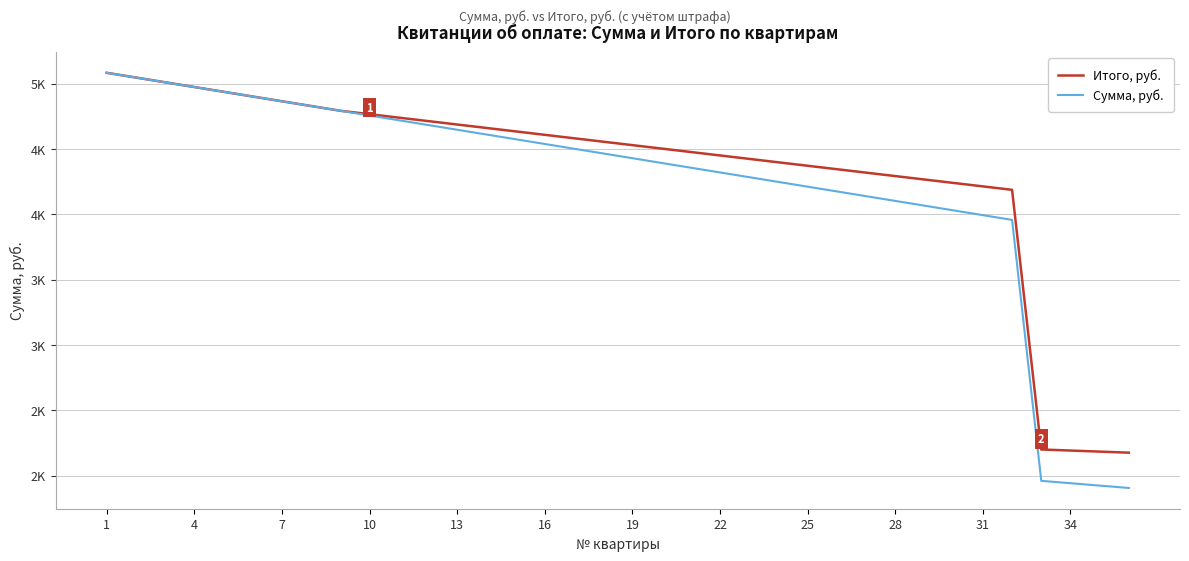

True or false: Сумма, руб. and Итого, руб. cross at least once.

False